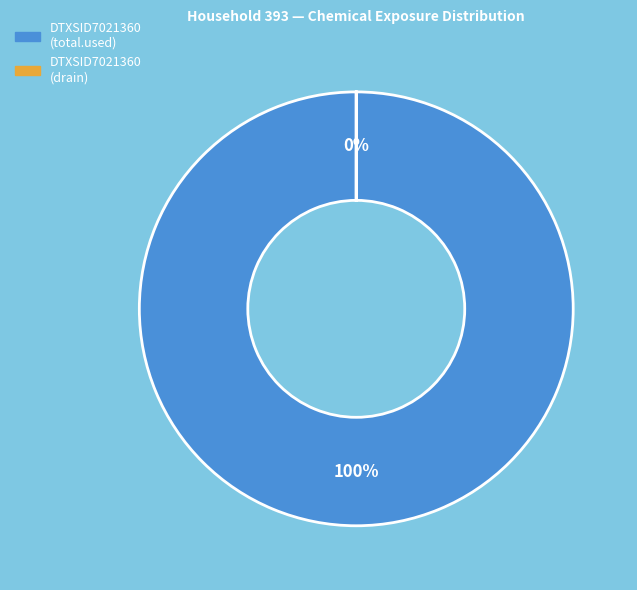

To the nearest percent, what is the difference between the largest and smallest slice percentages?

100%